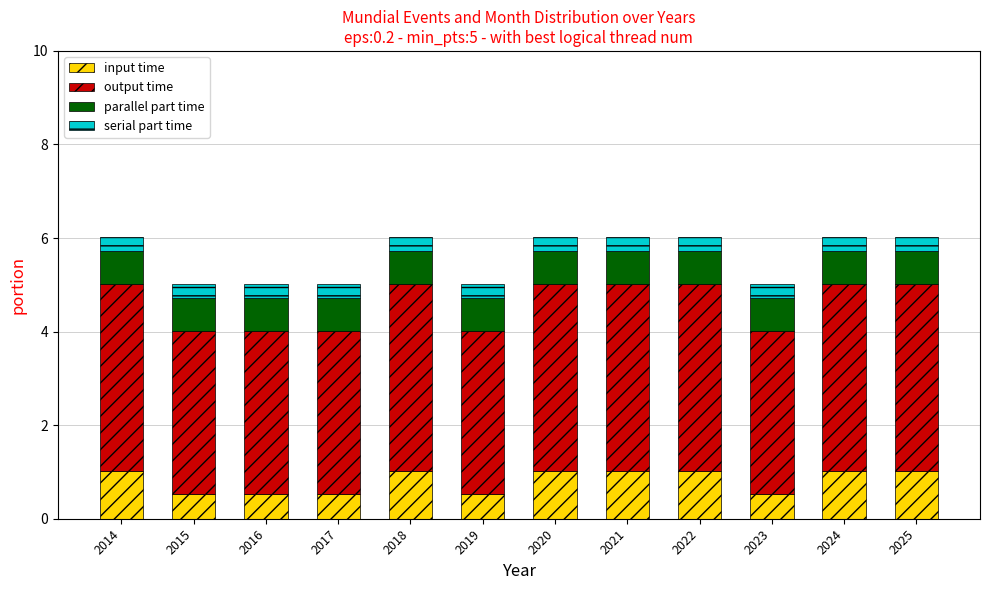

How many bars are there in total?

12